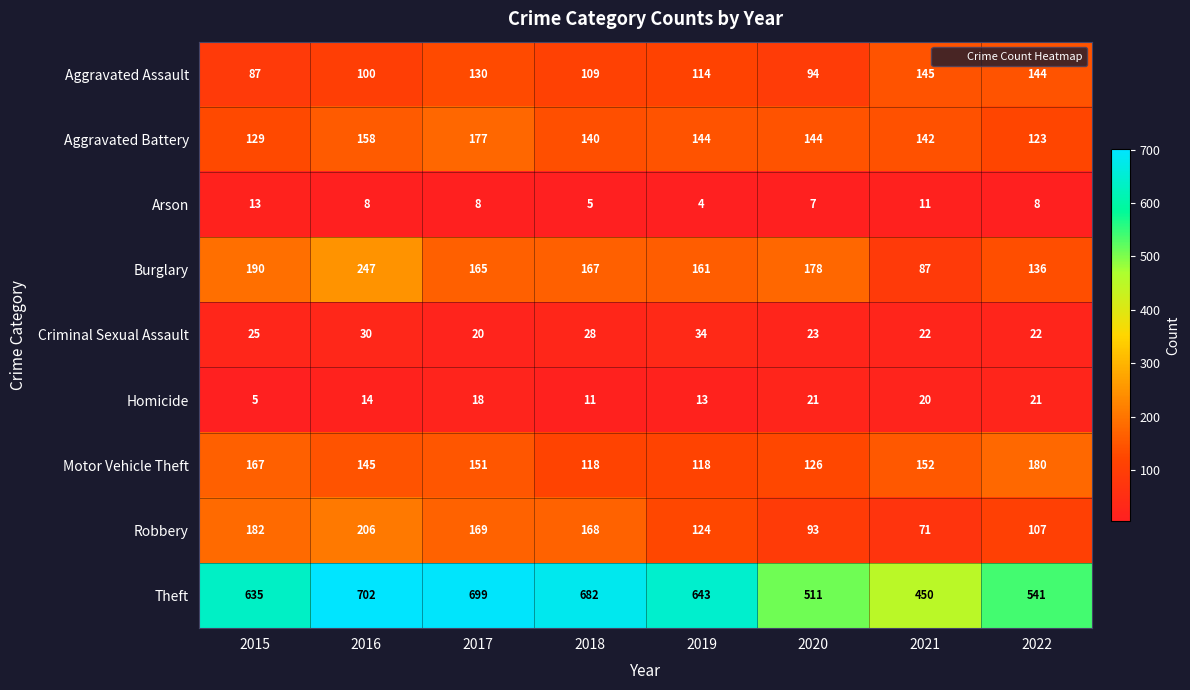

What is the average value of the Theft series?

608